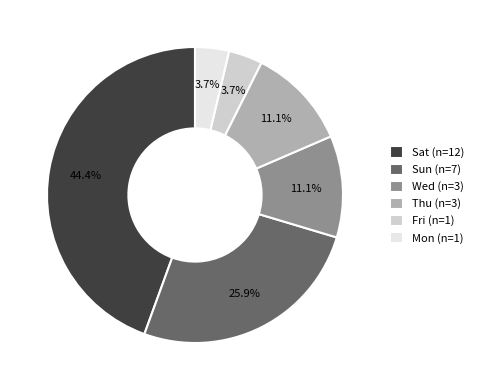

Which has a higher value, Sun (n=7) or Sat (n=12)?

Sat (n=12)